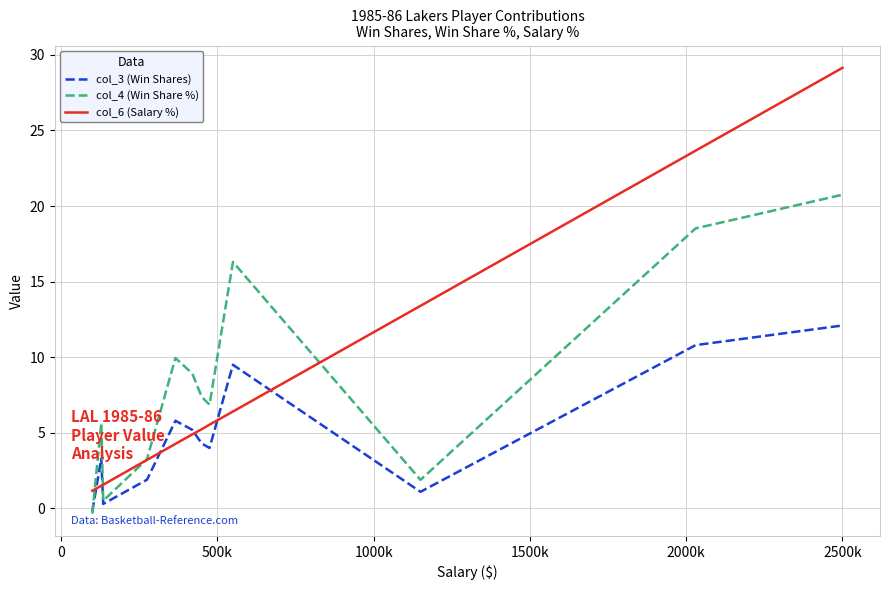

List the series in order of their peak value, highest first.

col_6 (Salary %), col_4 (Win Share %), col_3 (Win Shares)